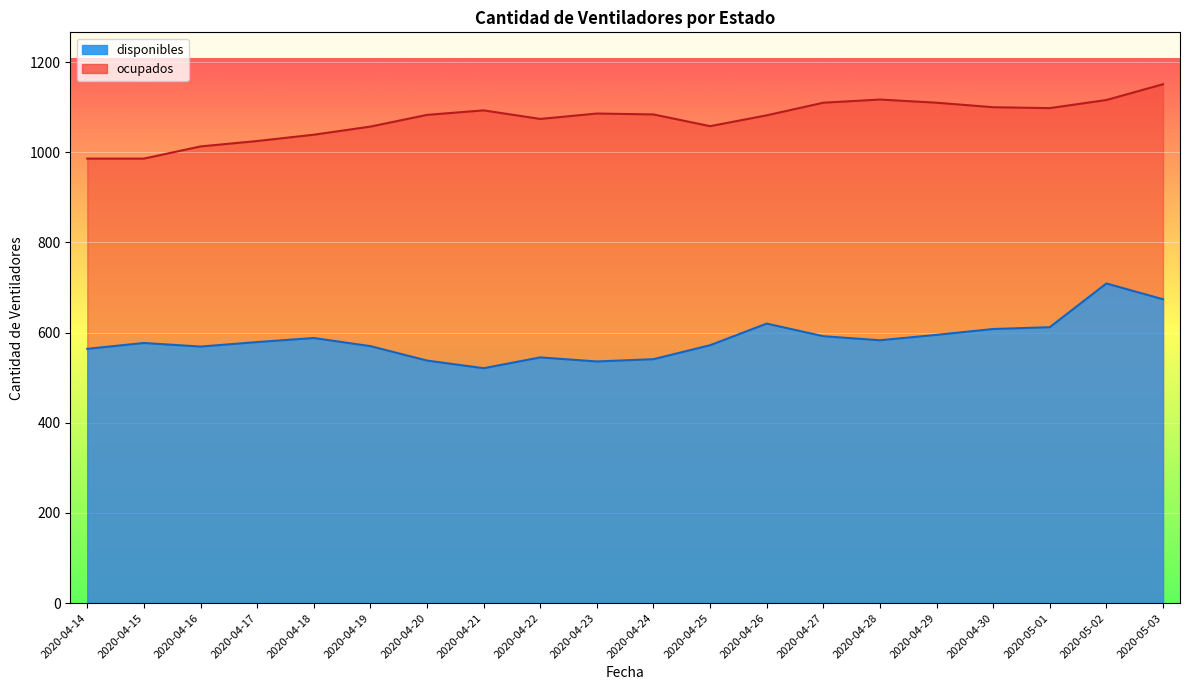

The ocupados series shows 1884 at 2020-05-03. True or false?

False